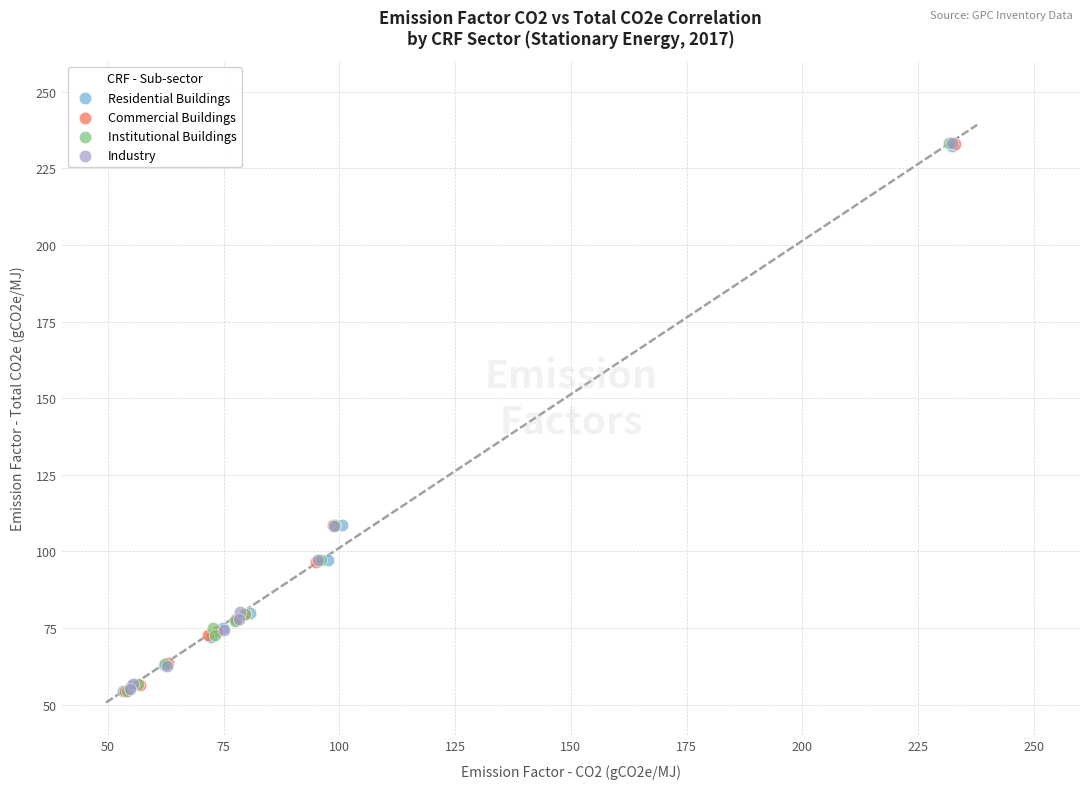

What are all the series names shown in the legend?

Residential Buildings, Commercial Buildings, Institutional Buildings, Industry